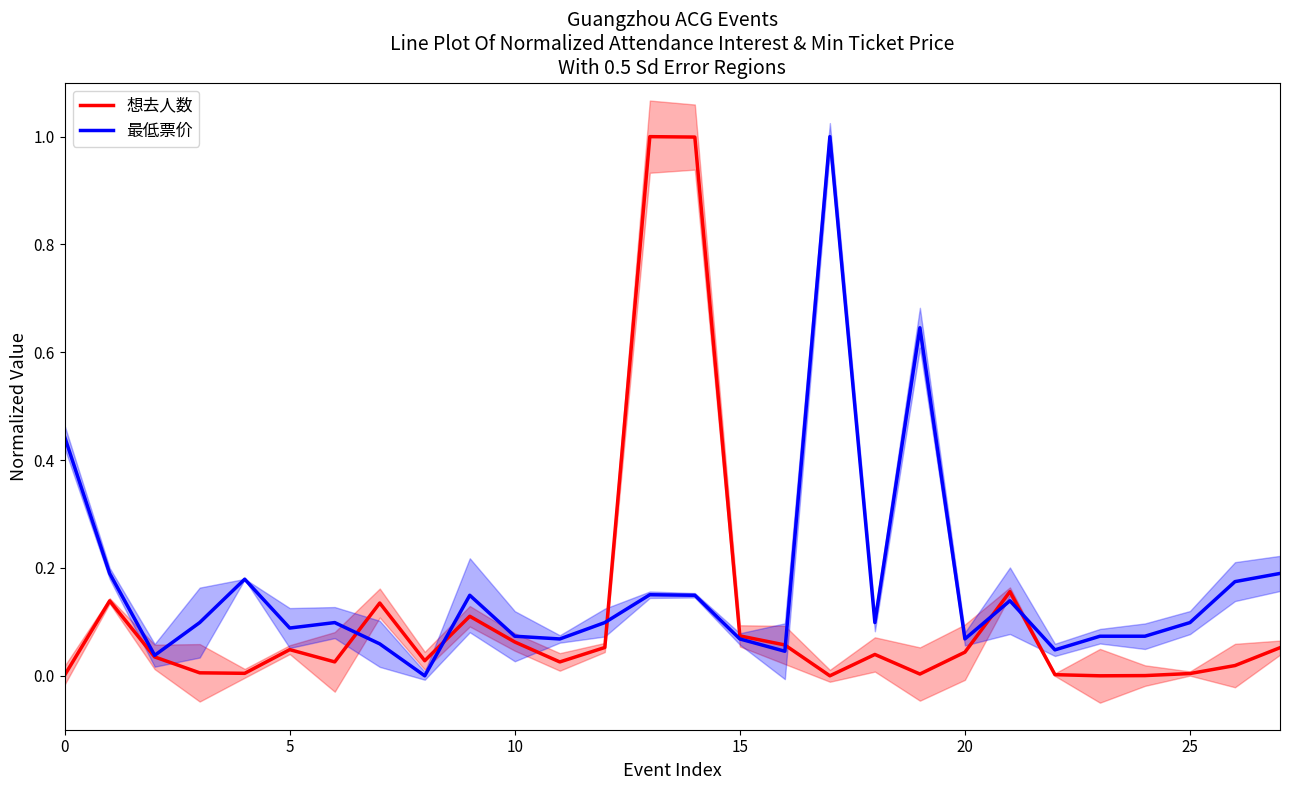

Is it true that 最低票价 equals 0.0 at 15?

False